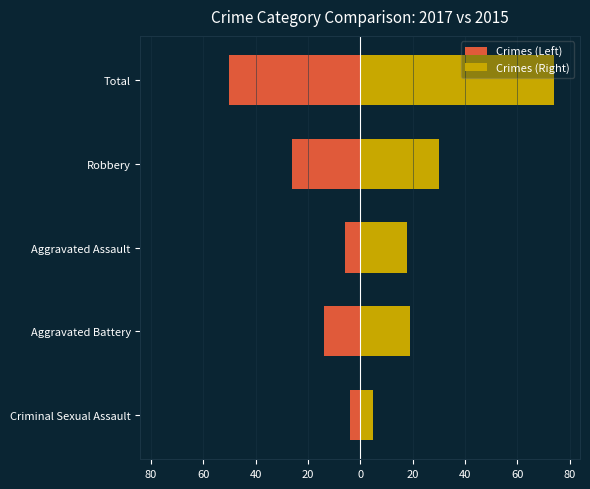

How many values in the Crimes (Right) series exceed 19?

2